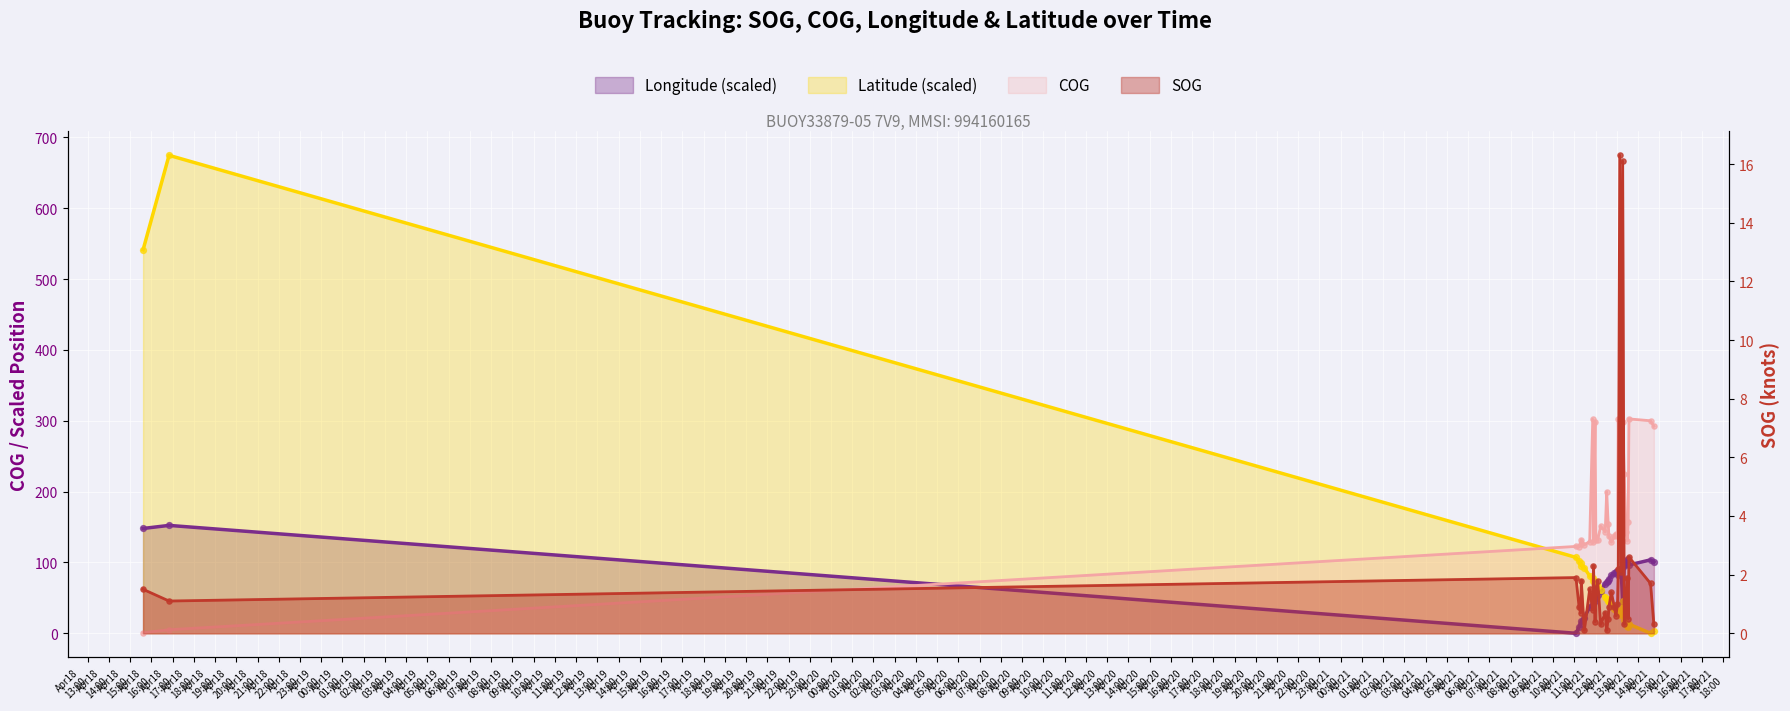

Which series contains the lowest Y value?

Longitude